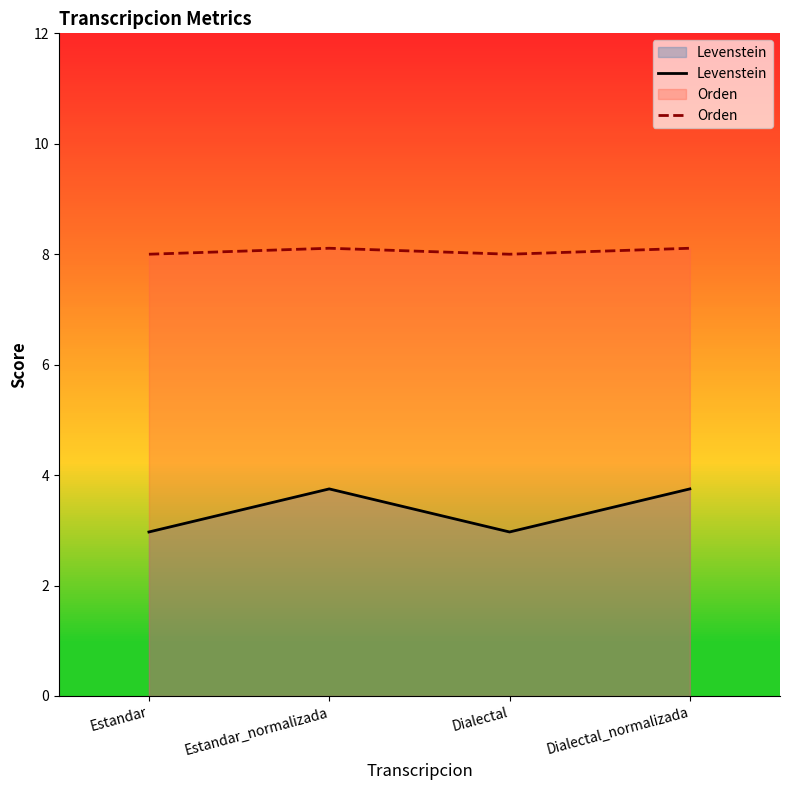

At which label is Orden closest to 8?

Estandar